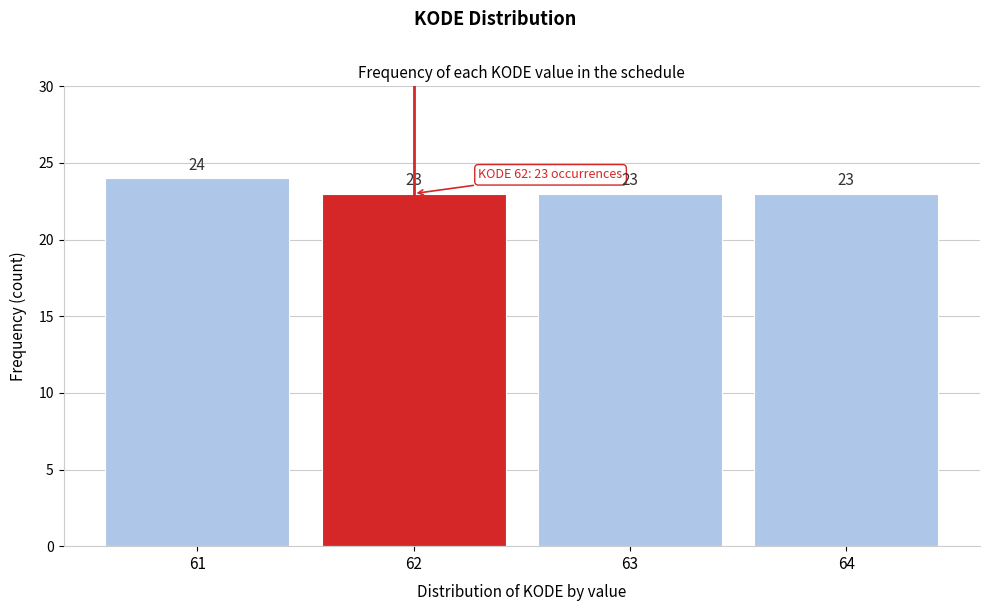

Reading right to left, list all the values displayed in this chart.

23	23	23	24